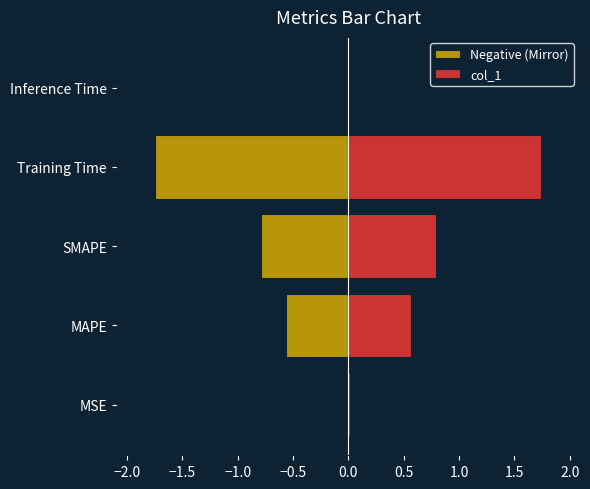

Reading left to right, extract all data points from this chart.

Negative (Mirror): -0.0	-0.6	-0.8	-1.7	-0.0
col_1: 0.0	0.6	0.8	1.7	0.0